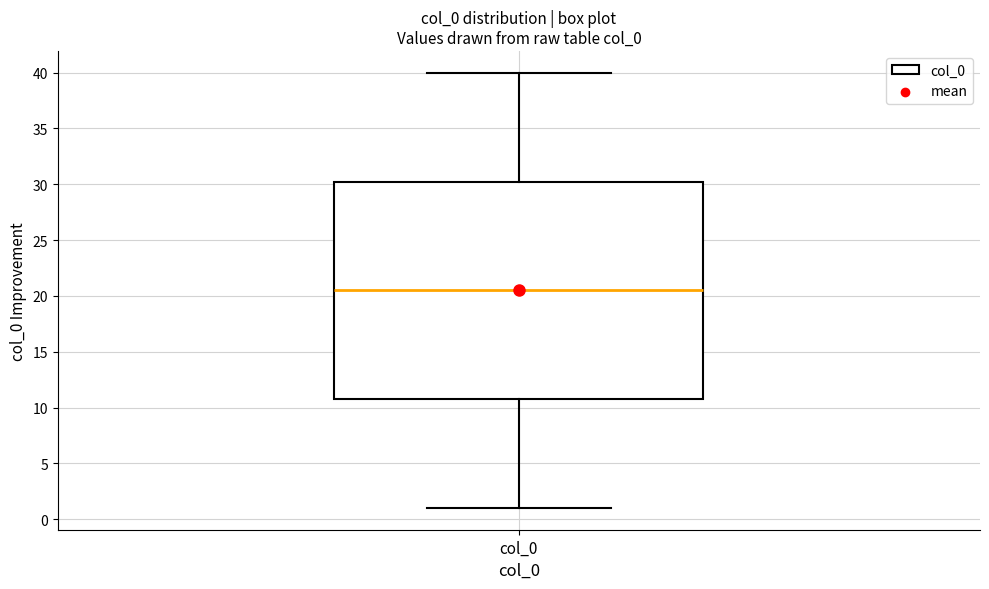

Where is the lower edge of the box for col_0 on the y-axis? The values are not printed on the chart, so give them approximately, as read against the axis.

11.0